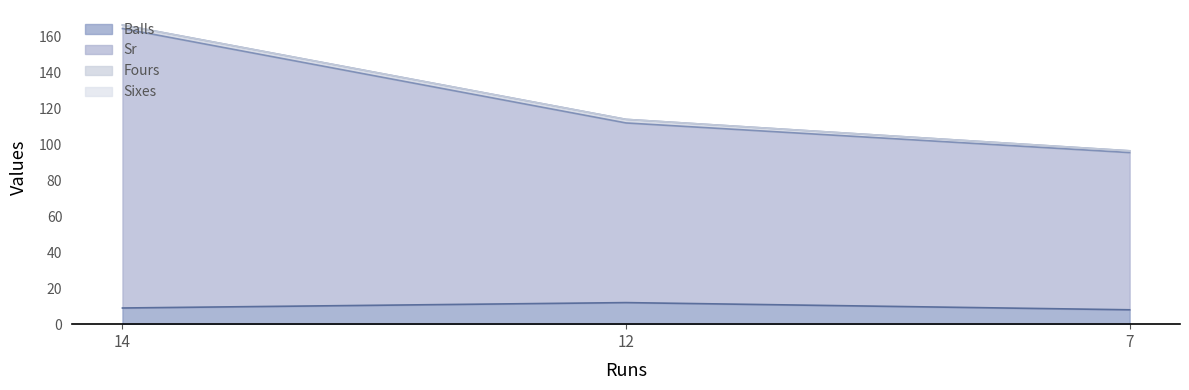

What is the average value of the Sr series?

124.0